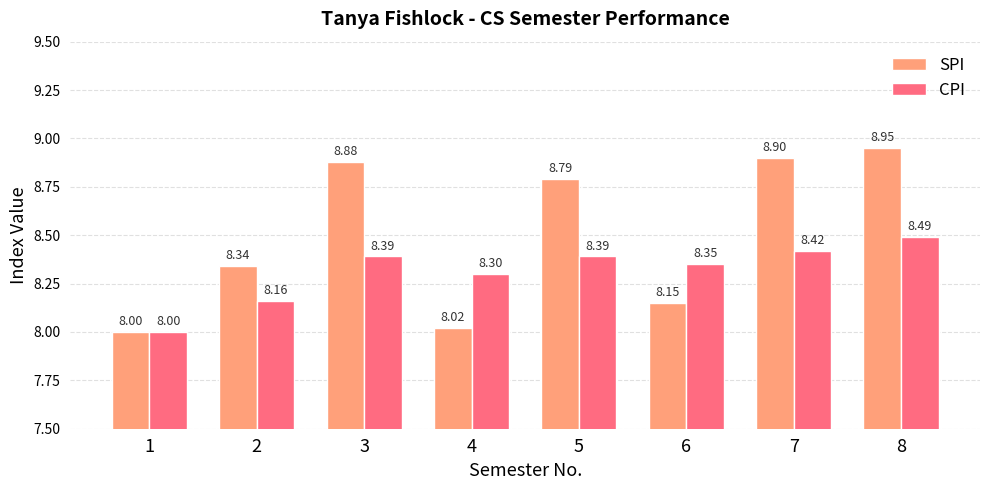

What is the total value across all series at 1?

16.0